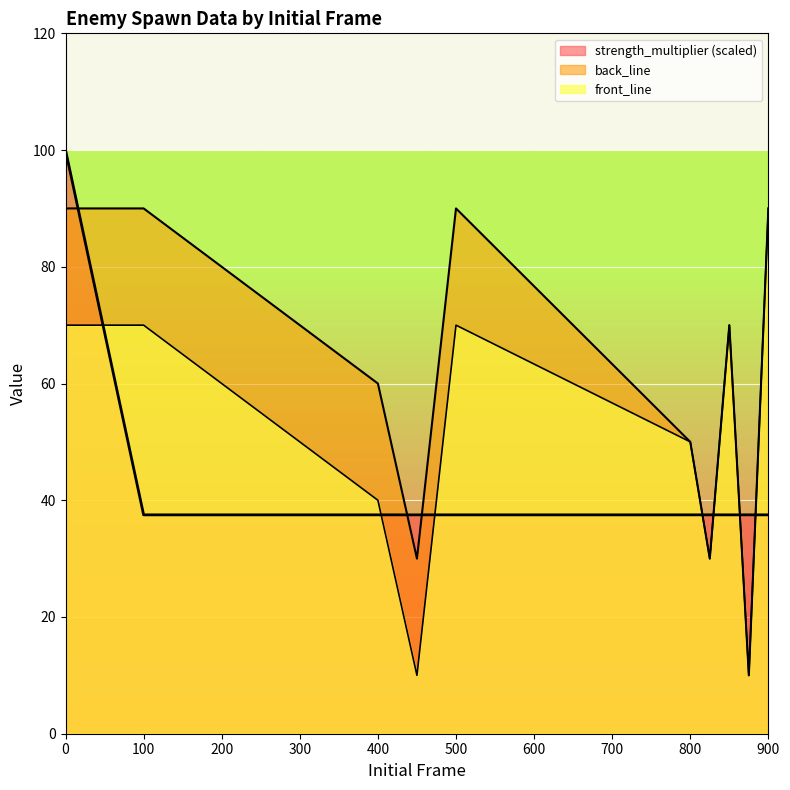

Between 450 and 875, which series saw the biggest shift?

back_line